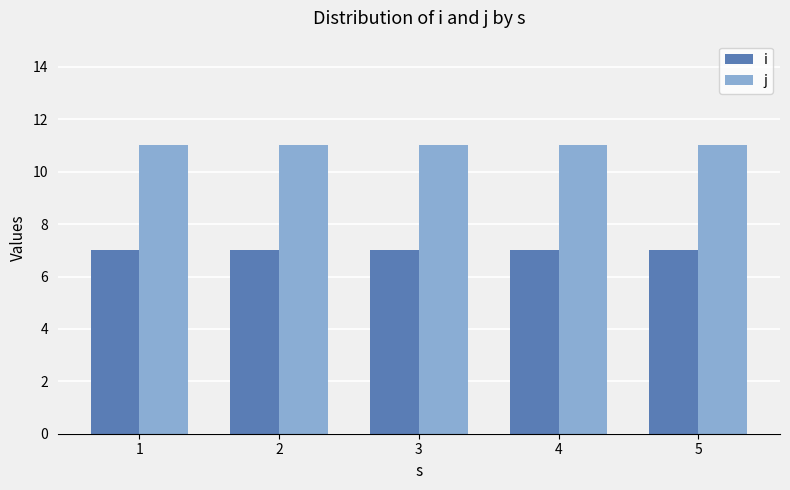

What is the value of the i bar at the 2nd from the left?

7